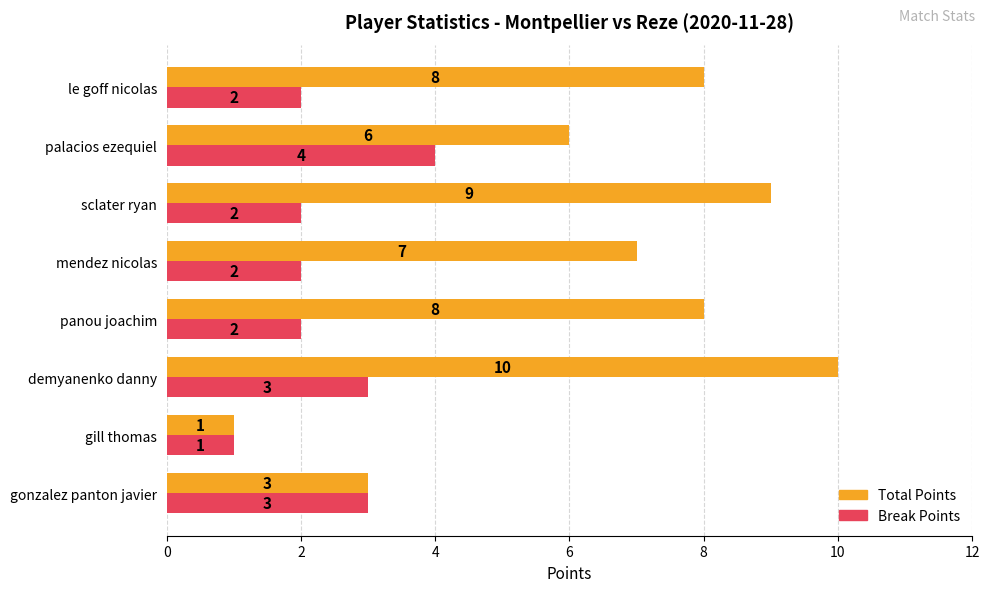

How many data points in Total Points are less than 8?

4